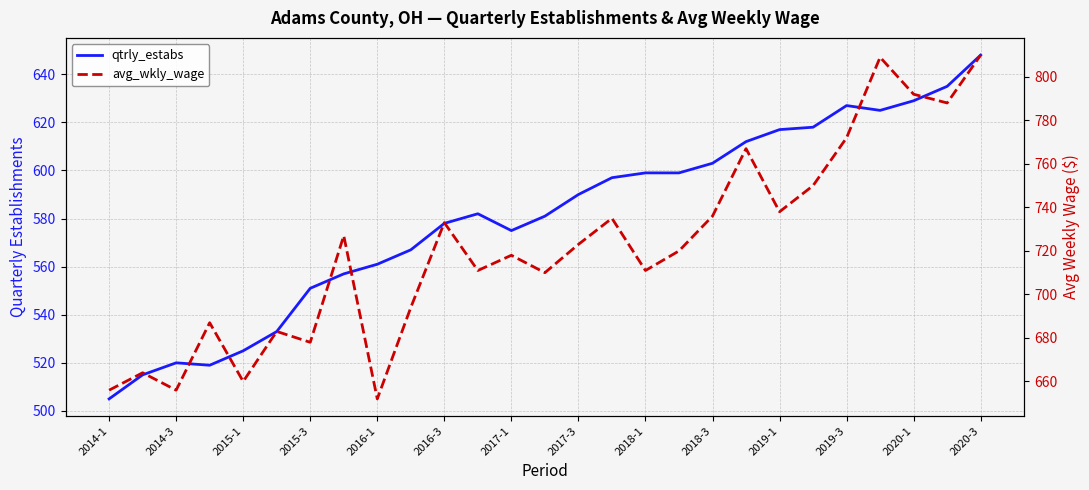

Between 2018-1 and 17, which series saw the biggest shift?

avg_wkly_wage